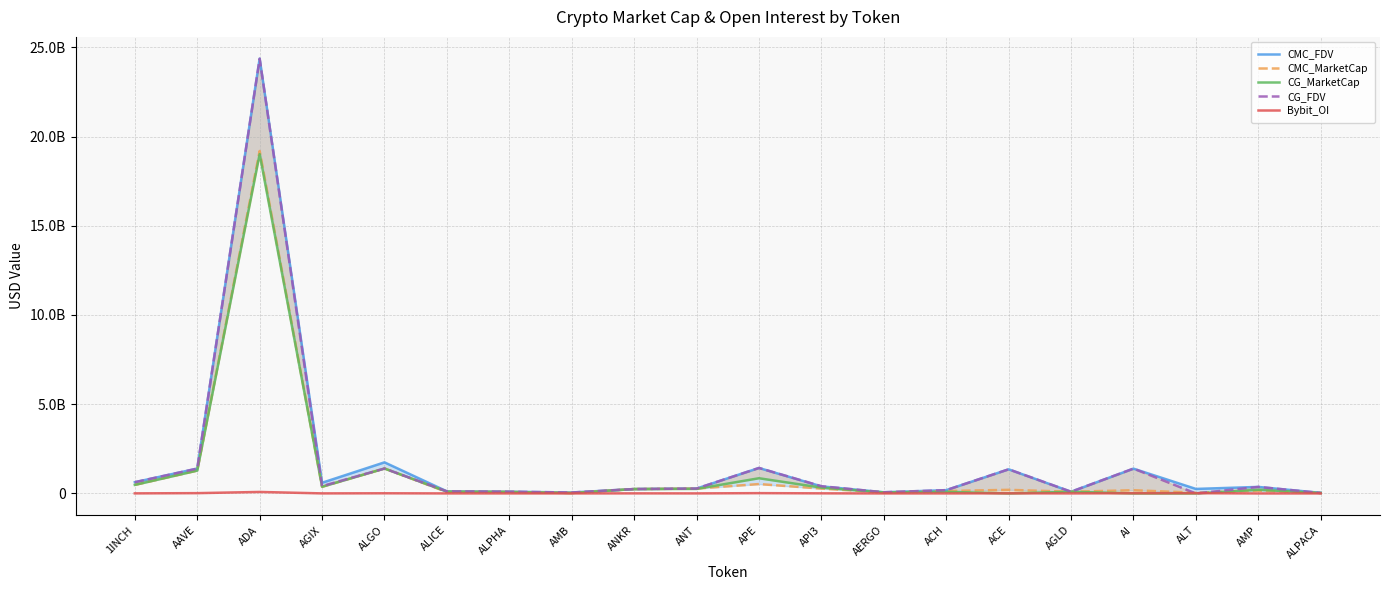

What position from the left is ALICE?

6